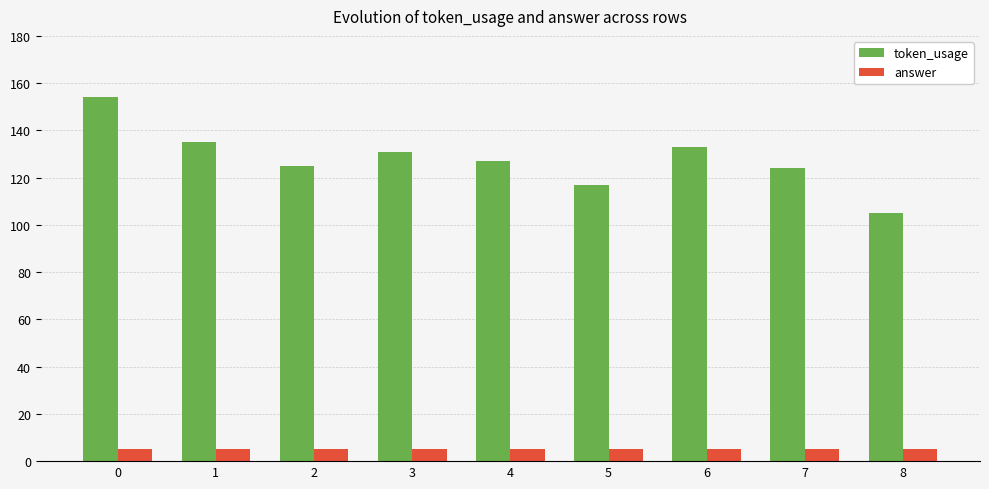

Reading right to left, what are all the values shown in this chart?

token_usage: 8=105	7=124	6=133	5=117	4=127	3=131	2=125	1=135	0=154
answer: 8=5	7=5	6=5	5=5	4=5	3=5	2=5	1=5	0=5